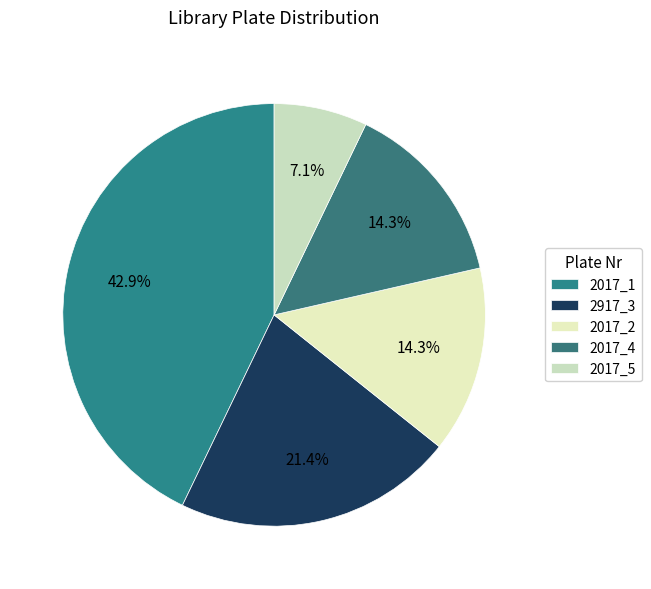

To the nearest percent, what is the average slice percentage?

20%